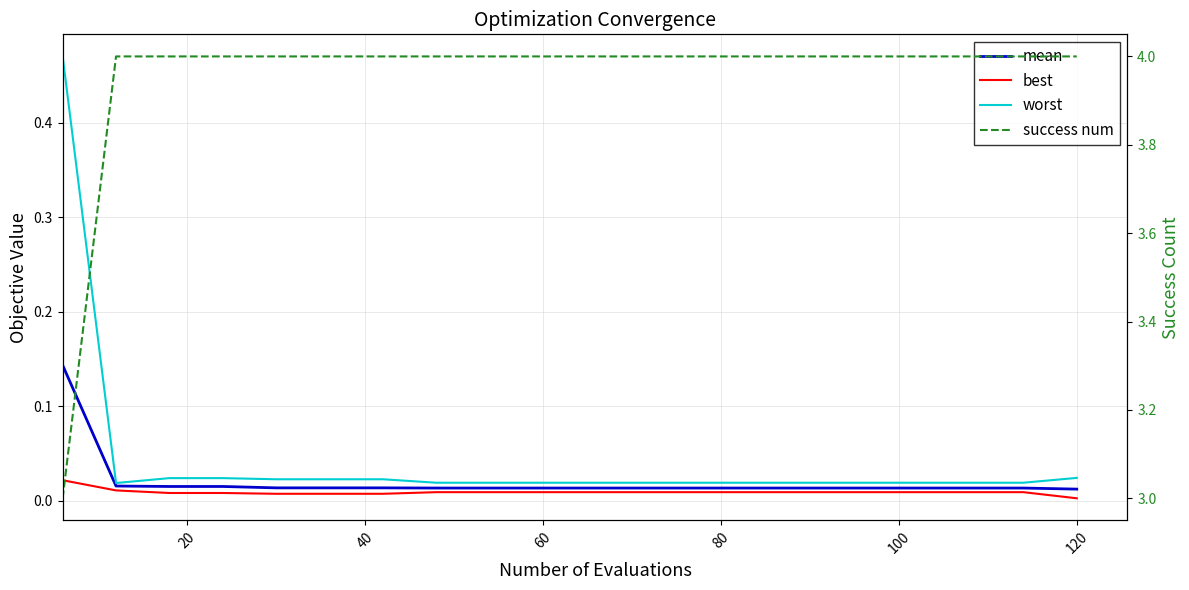

True or false: success num and mean cross at least once.

False